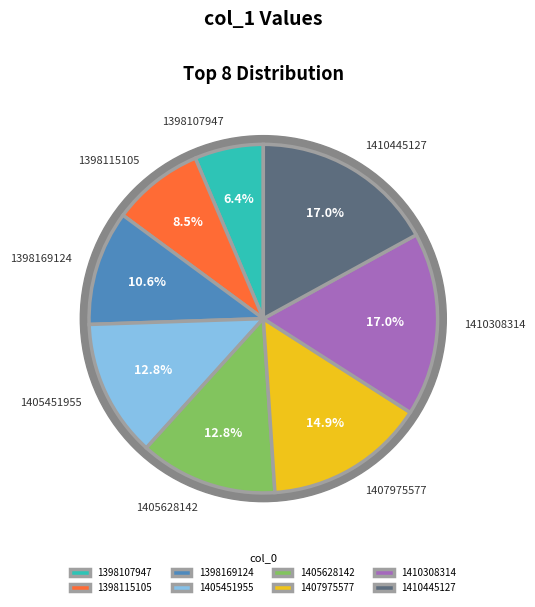

How many segments does this pie chart have?

8